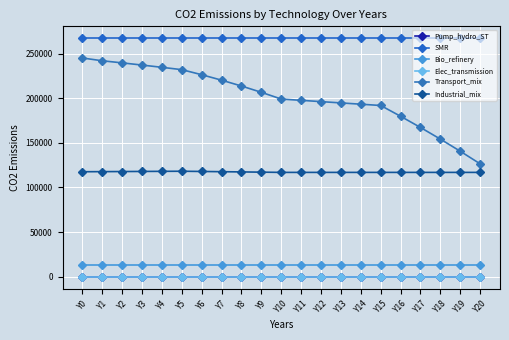

Between Y16 and Y19, which is larger?

Y16